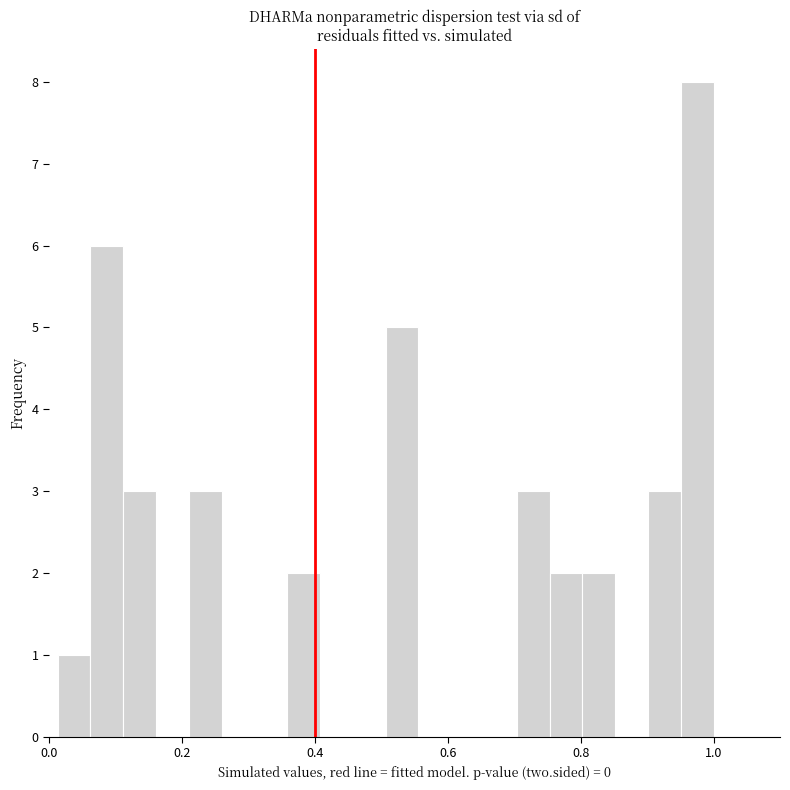

Around what value on the x-axis is the tallest bar? Give the approximate position of its centre, as read against the axis.

0.98